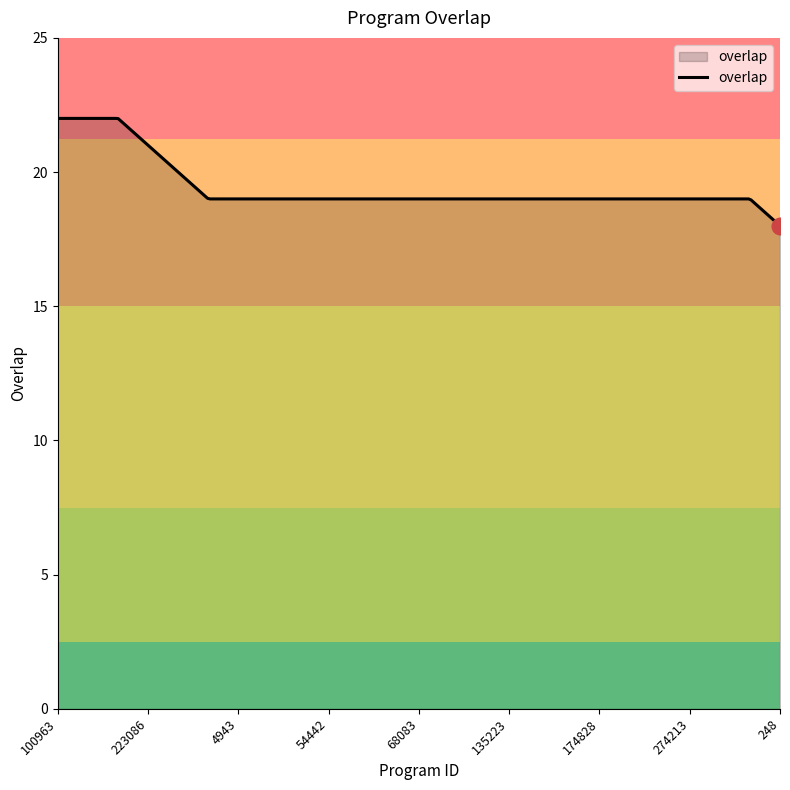

What is the minimum value shown in the chart?

18.0